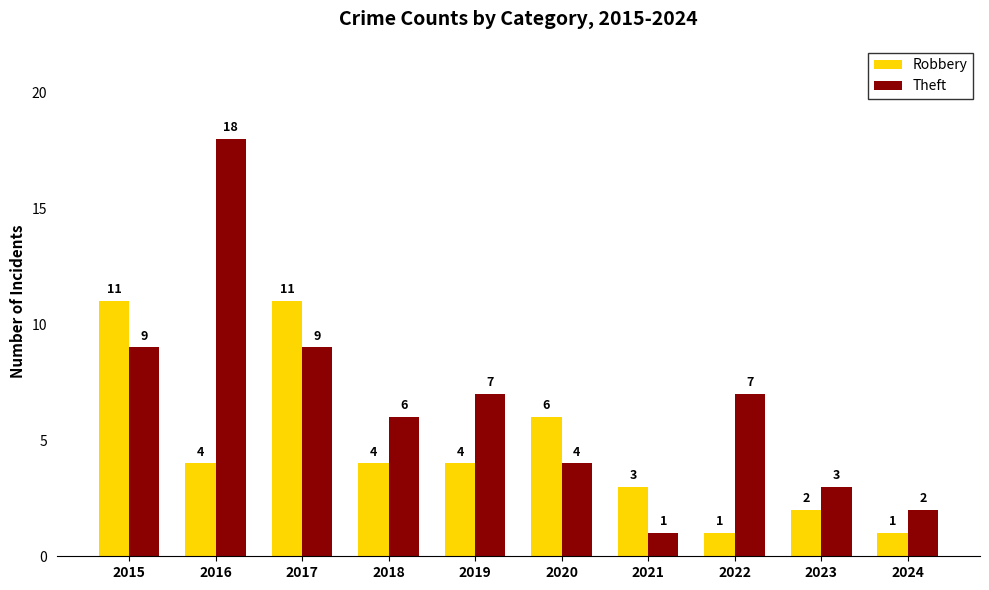

Which series has the largest range (max minus min)?

Theft